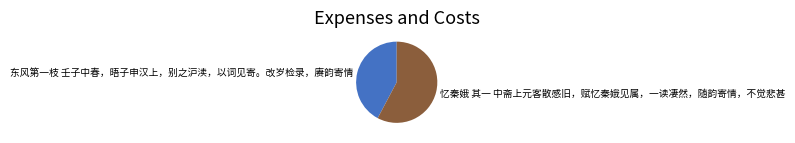

Approximately how many times larger is the value at 东风第一枝 壬子中春，晤子申汉上，别之沪渎，以词见寄。改岁检录，赓韵寄情 compared to 忆秦娥 其一 中斋上元客散感旧，赋忆秦娥见属，一读凄然，随韵寄情，不觉悲甚?

0.7